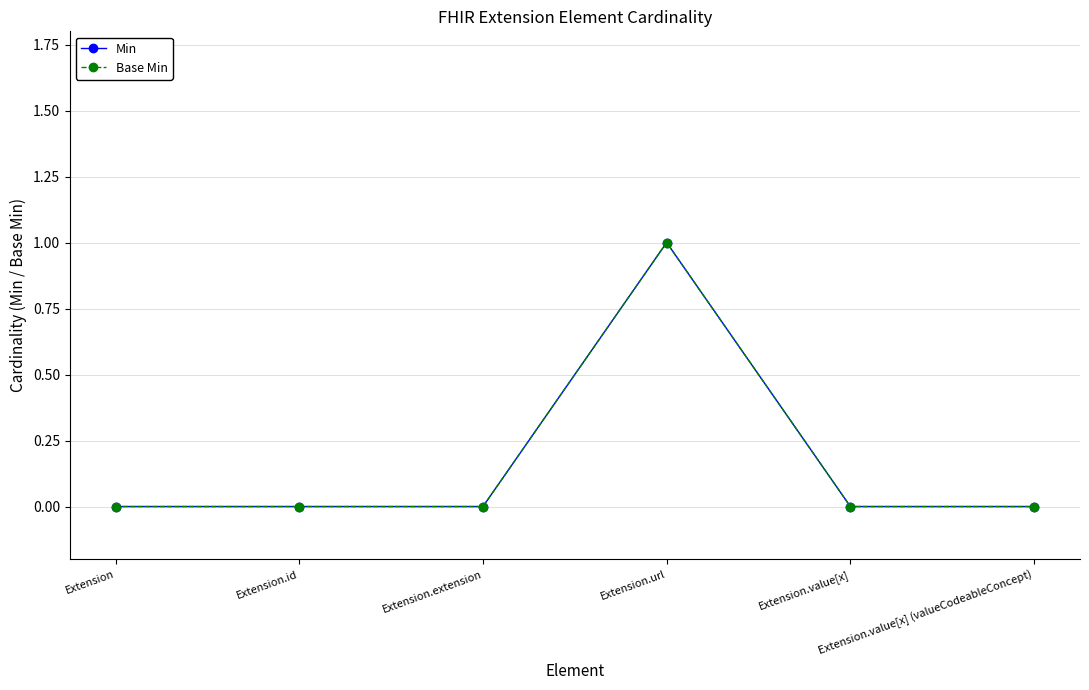

Which category has the lowest value across all series?

Extension